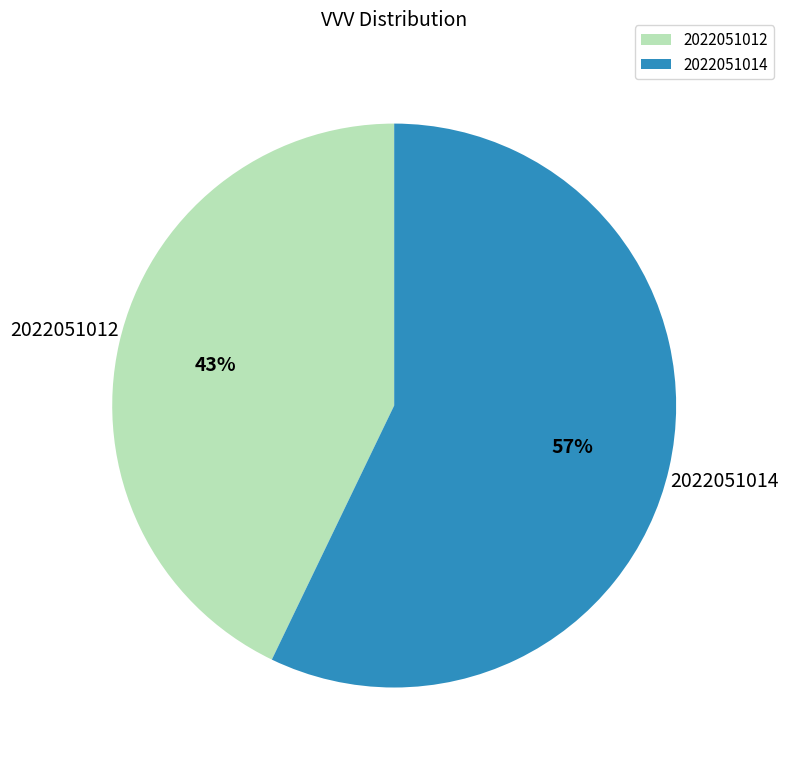

To the nearest percent, what portion does 2022051014 represent?

57%